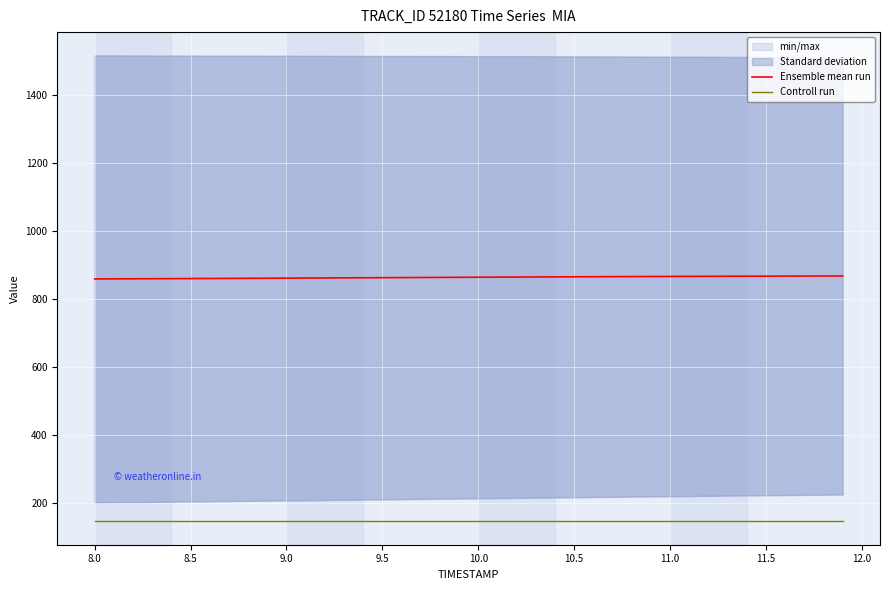

What is the lowest value of the Controll run series?

145.3